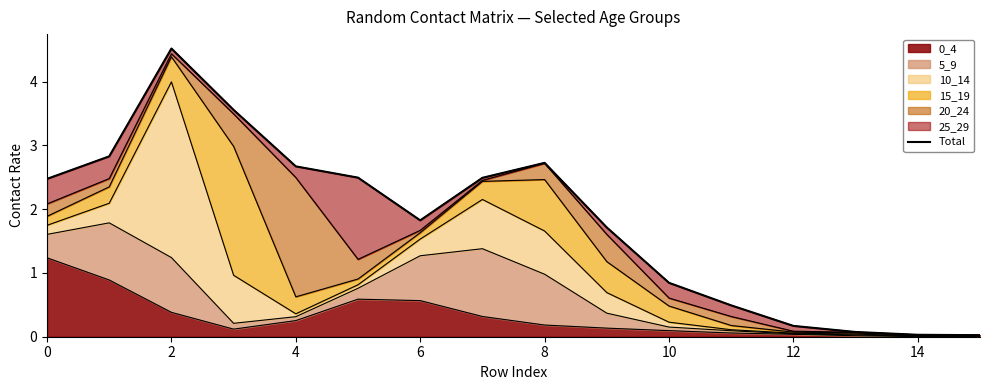

How many points are lower than both their immediate neighbors (excluding endpoints)?

1